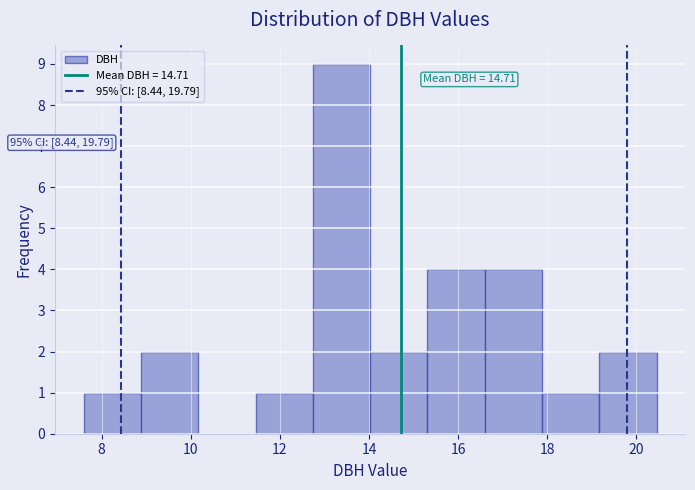

Over which range of the x-axis is the bar tallest?

12.8 to 14.0